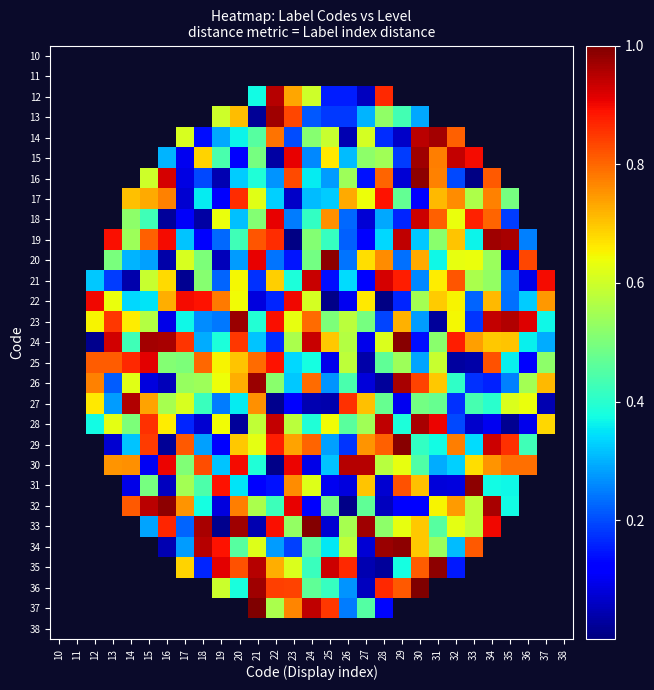

Between 11 and 36, which is larger?

11